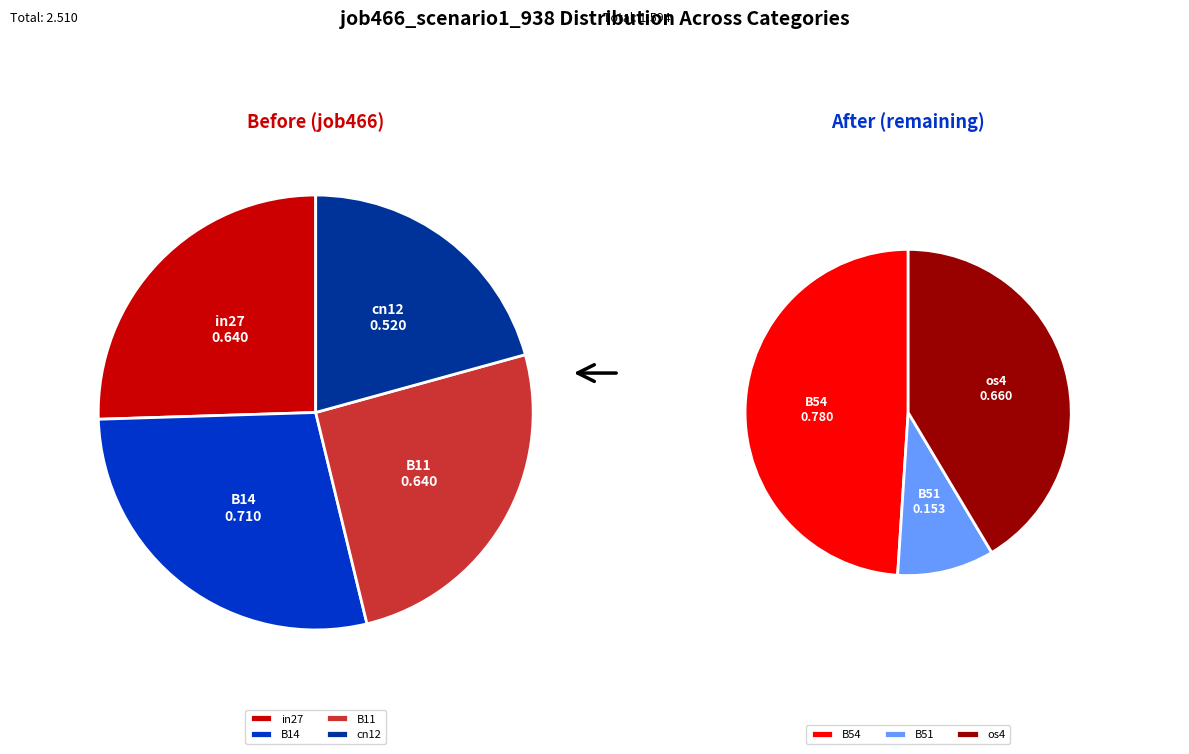

To the nearest percent, what is the difference between the largest and smallest slice percentages?

15%